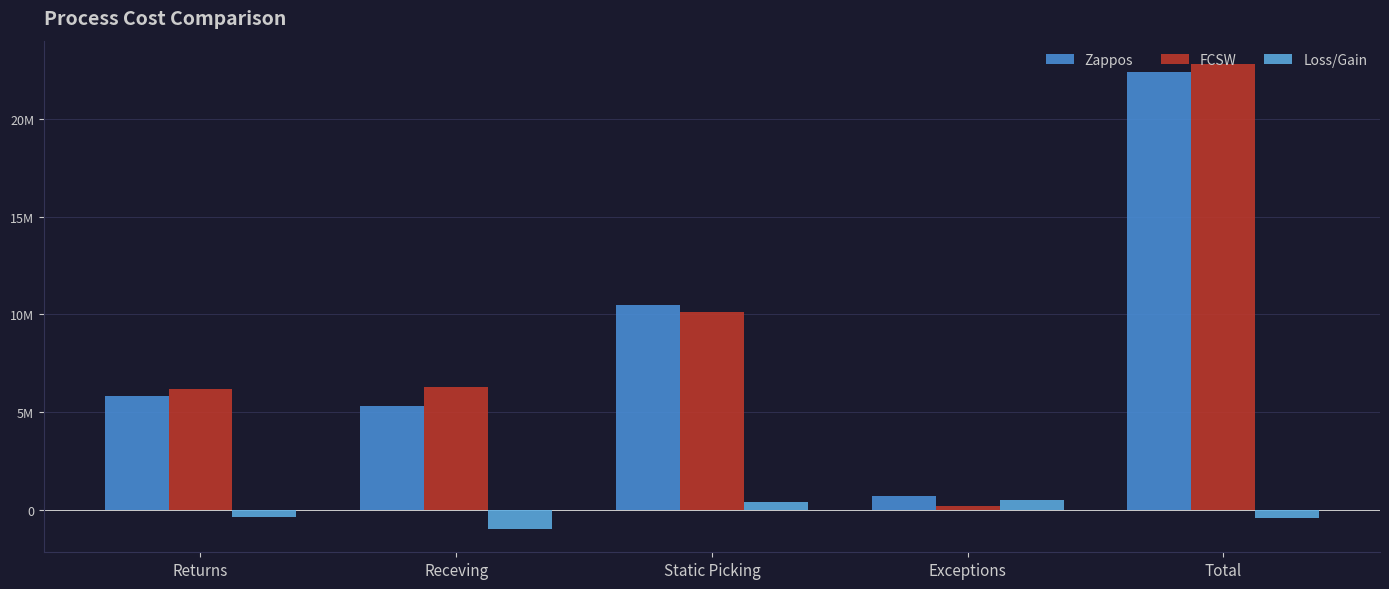

Does the chart contain any negative values?

Yes